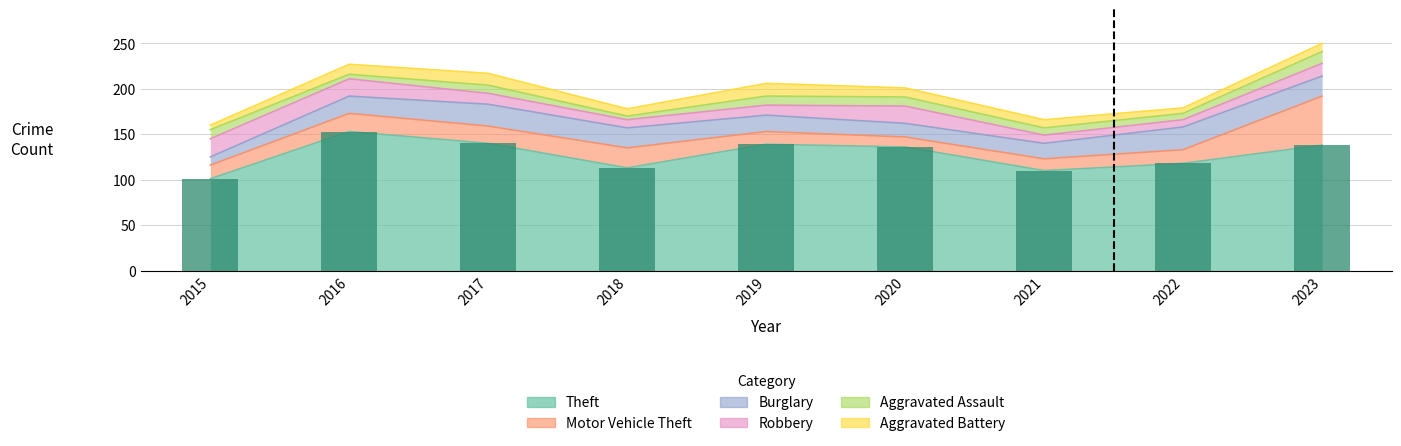

At which category is the sum across all series the highest?

2023